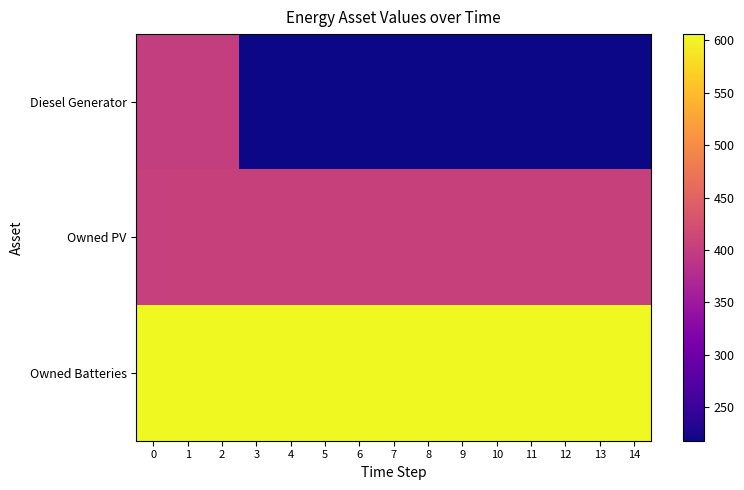

Reading left to right, list all the values displayed in this chart.

Diesel Generator: 0=400	1=400	2=400	3=218	4=218	5=218	6=218	7=218	8=218	9=218	10=218	11=218	12=218	13=218	14=218
Owned PV: 0=404	1=405	2=405	3=405	4=405	5=405	6=405	7=405	8=405	9=405	10=405	11=405	12=405	13=405	14=405
Owned Batteries: 0=606	1=606	2=606	3=606	4=606	5=606	6=606	7=606	8=606	9=606	10=606	11=606	12=606	13=606	14=606